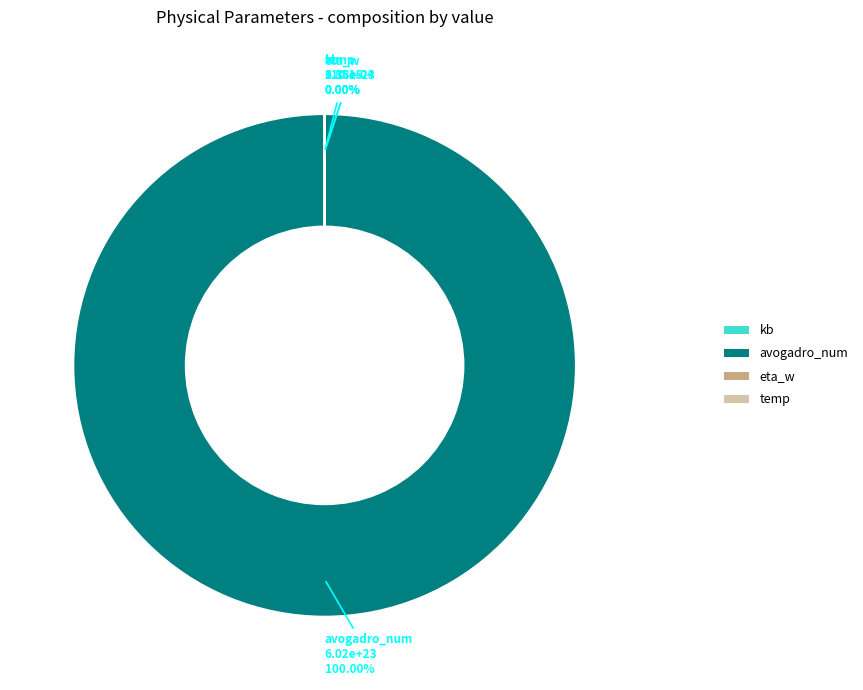

Which category accounts for the majority?

avogadro_num